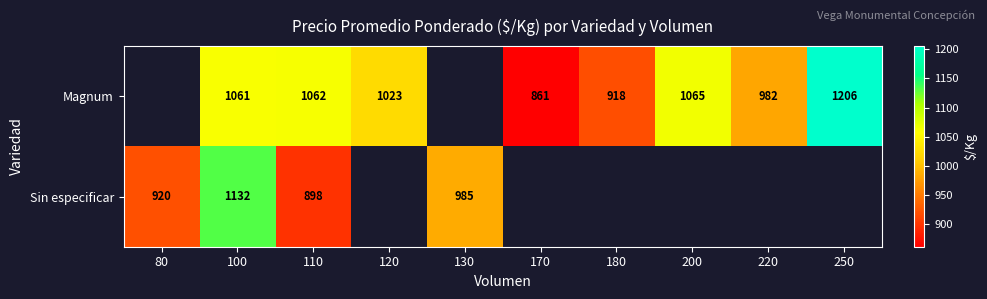

Is the value of Magnum at 220 greater than the value of Sin especificar at 110?

Yes